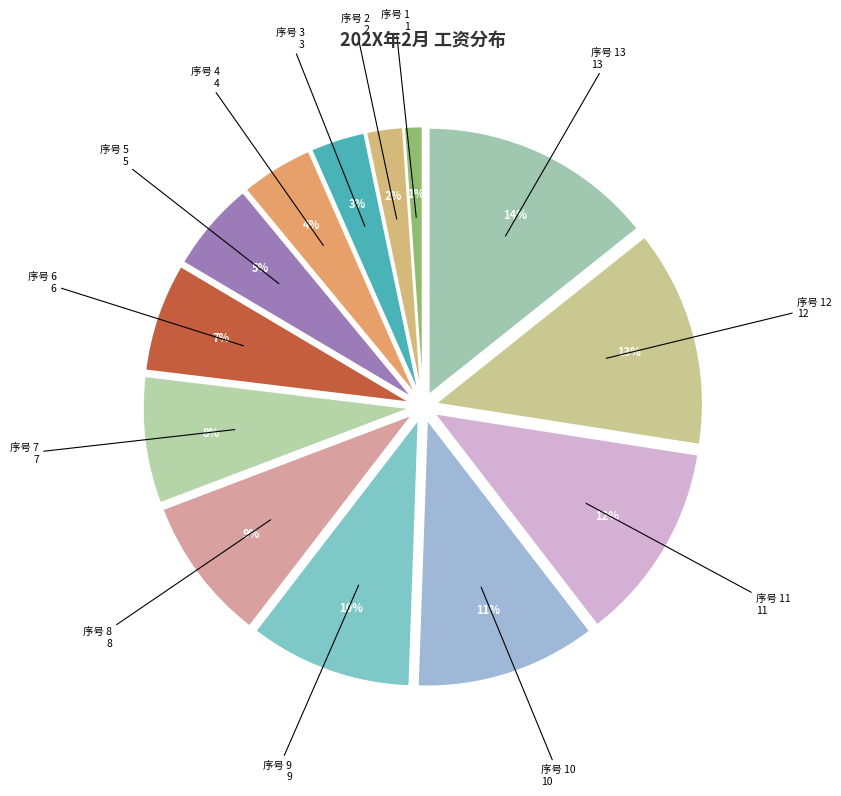

To the nearest percent, what is the average slice percentage?

8%